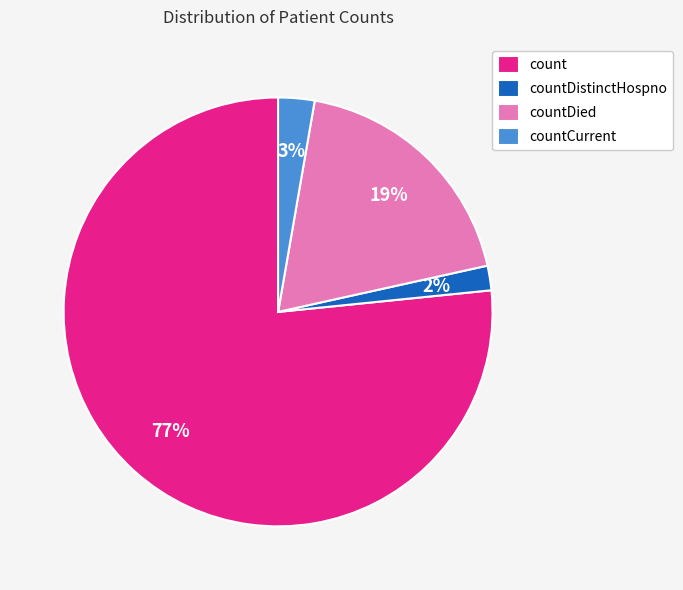

The countCurrent slice represents 3% of the pie. True or false?

True